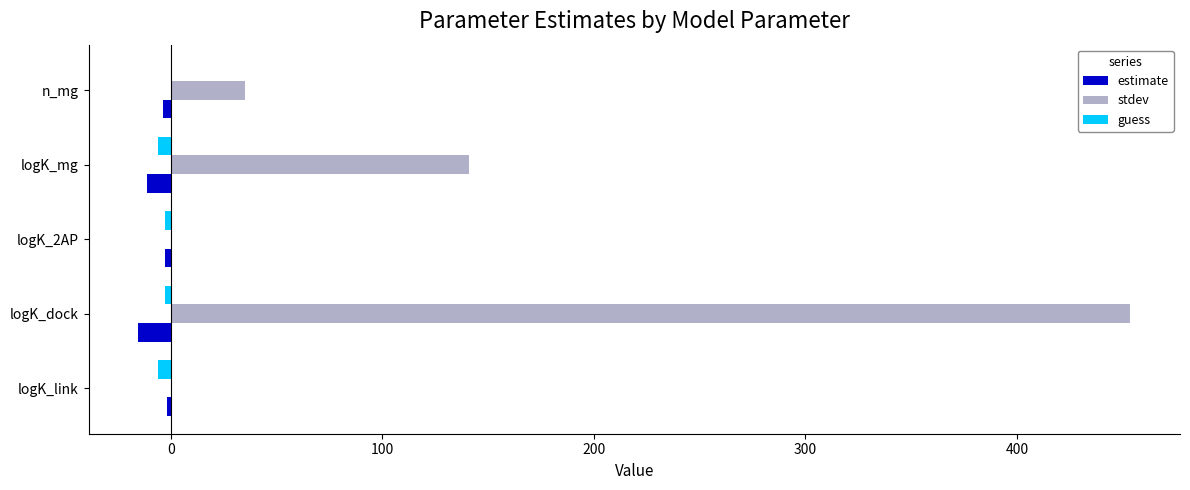

Count the number of categories in the chart.

5